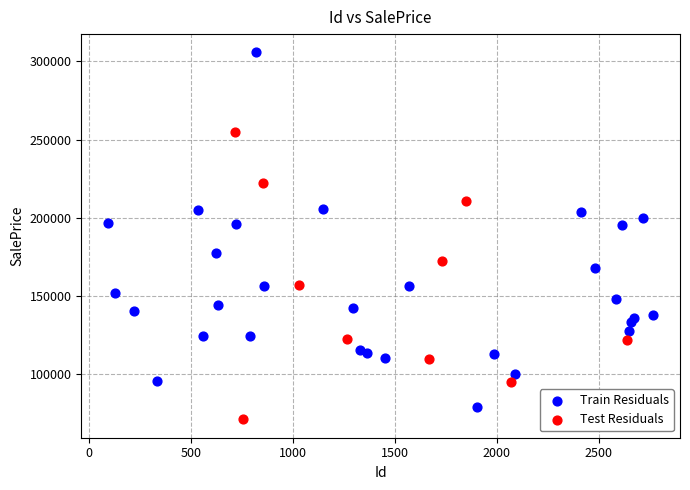

Which series reaches the minimum Y coordinate?

Test Residuals